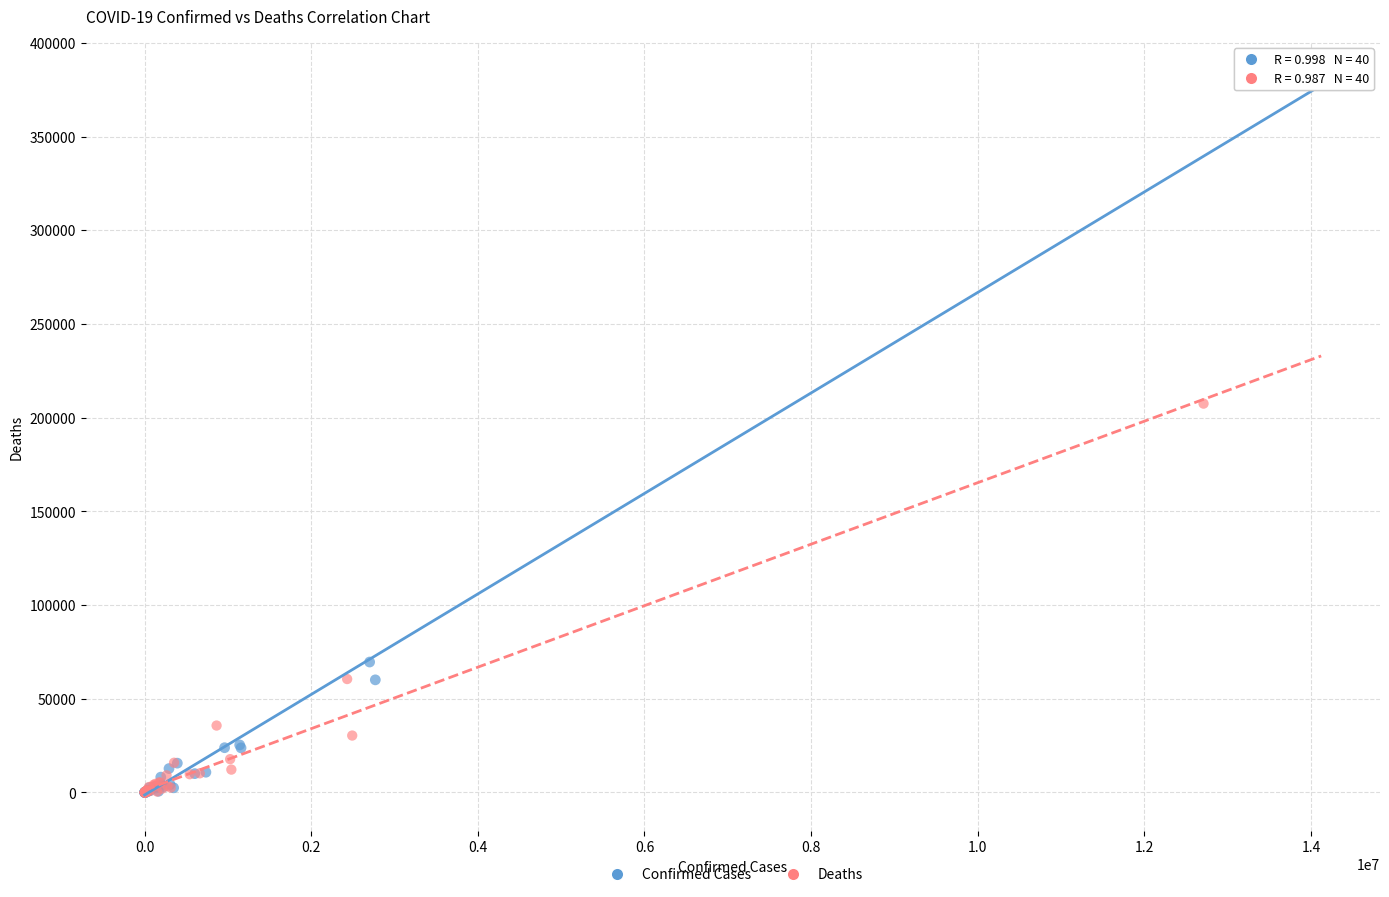

Which series has the largest Y range (max minus min)?

Confirmed Cases